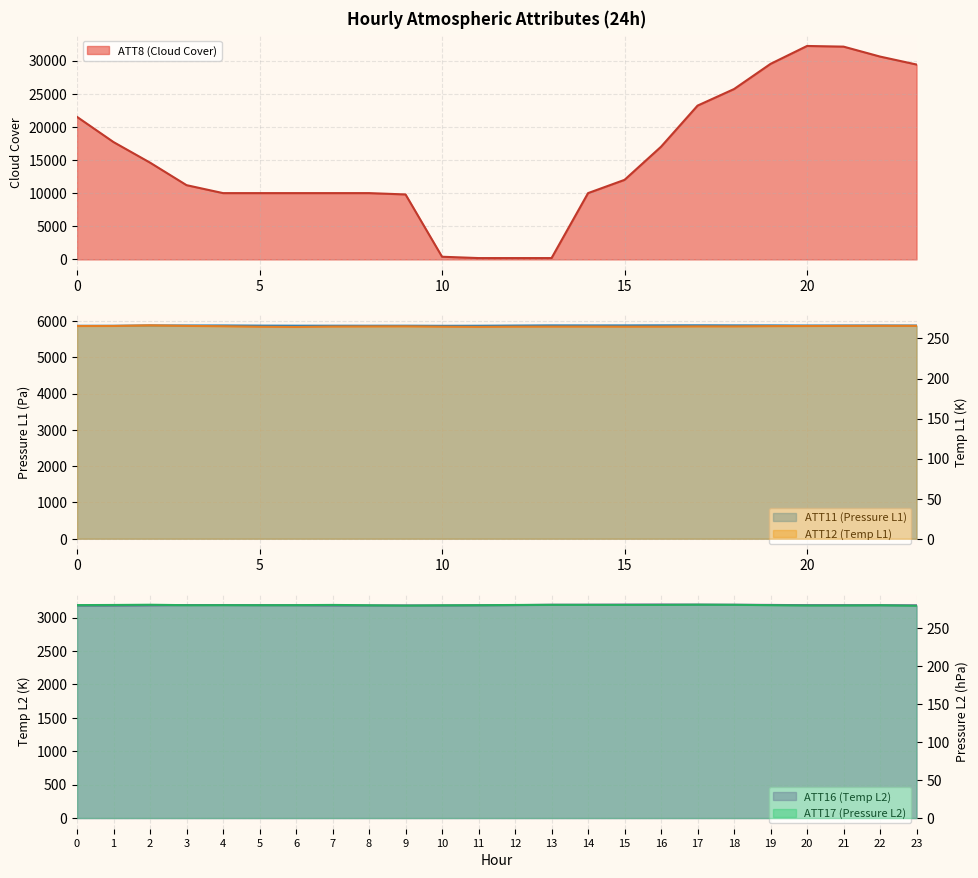

Which category has the lowest value in the ATT8 (Cloud Cover) series?

11